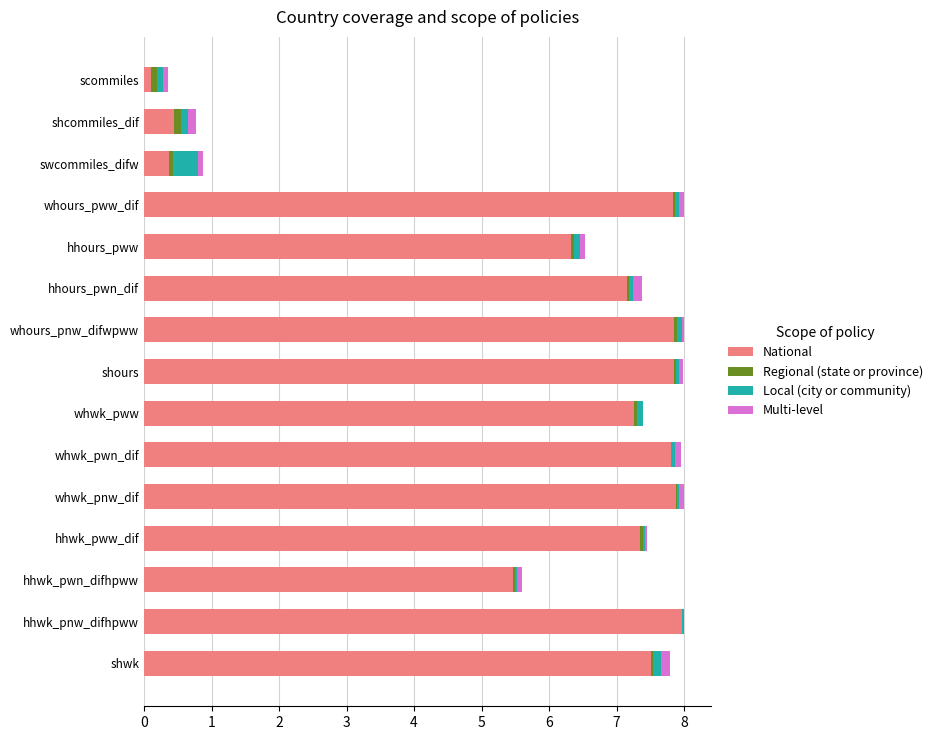

What are all the series names shown in the legend?

National, Regional (state or province), Local (city or community), Multi-level